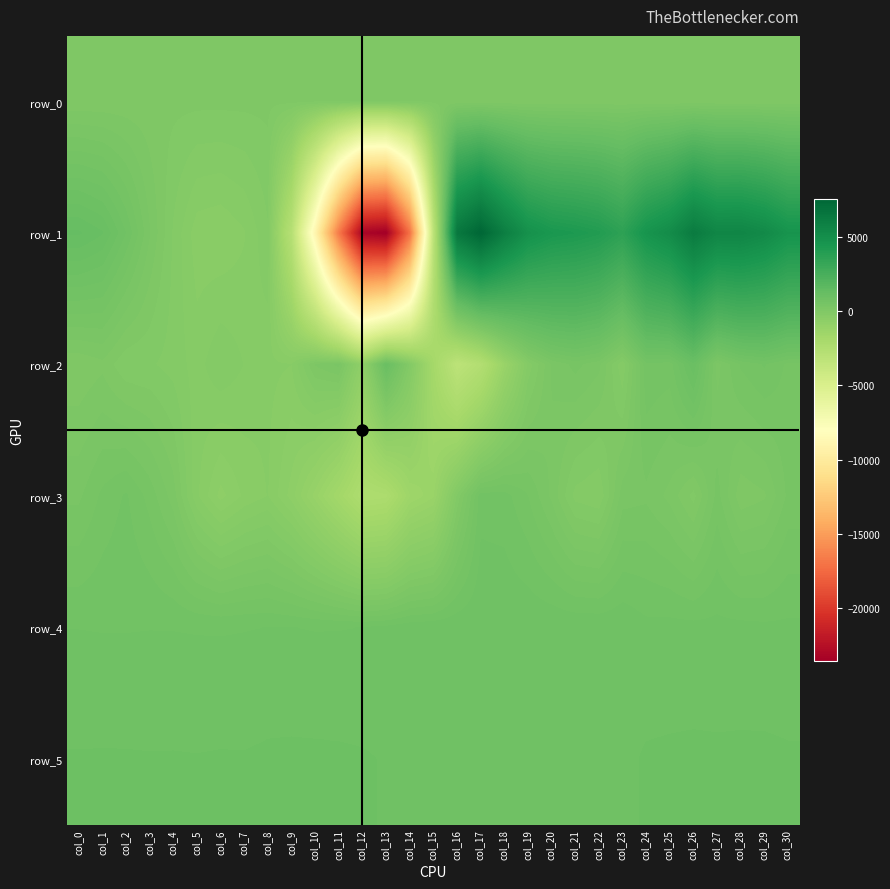

Reading right to left, extract all data points from this chart.

row_0: 47.4	47.3	47.3	47.2	47.2	47.1	47.1	47.1	47.0	46.9	46.9	46.8	46.8	46.7	46.7	46.6	46.6	46.5	46.5	46.4	46.4	46.3	46.3	46.2	46.2	46.1	46.1	46.0	46.0	46.0	45.9
row_1: 4652.0	5271.0	5579.0	5550.0	6240.0	5145.0	4621.0	3578.0	4070.0	4273.0	4413.0	4832.0	6025.0	7551.0	6441.0	-3171.0	-17075.0	-23576.0	-23166.0	-16683.0	-8964.0	-2790.0	-126.0	-364.0	-462.0	-427.0	-128.0	268.0	741.0	1119.0	1249.0
row_2: 470.0	635.0	517.0	210.0	1082.0	559.0	591.0	-206.0	292.0	420.0	266.0	-196.0	-1202.0	-2565.0	-3161.0	-1786.0	-125.0	1096.0	-731.0	297.0	146.0	-351.0	-319.0	-235.0	-125.0	-286.0	-159.0	-91.0	-86.0	102.0	32.0
row_3: 407.0	116.0	56.0	426.0	-32.0	218.0	351.0	322.0	-217.0	-152.0	227.0	501.0	672.0	692.0	-81.0	-1231.0	-1453.0	-2214.0	-2305.0	-1702.0	-1139.0	-650.0	-347.0	-449.0	-640.0	-328.0	194.0	452.0	638.0	528.0	351.0
row_4: 768.0	768.0	780.0	778.0	783.0	785.0	777.0	843.0	853.0	855.0	849.0	850.0	850.0	847.0	847.0	840.0	824.0	773.0	743.0	738.0	737.0	743.0	743.0	737.0	732.0	734.0	738.0	739.0	736.0	736.0	740.0
row_5: 879.0	889.0	887.0	885.0	887.0	882.0	877.0	834.0	823.0	831.0	823.0	832.0	828.0	832.0	839.0	848.0	857.0	856.0	875.0	883.0	886.0	888.0	885.0	872.0	874.0	869.0	872.0	871.0	874.0	875.0	873.0